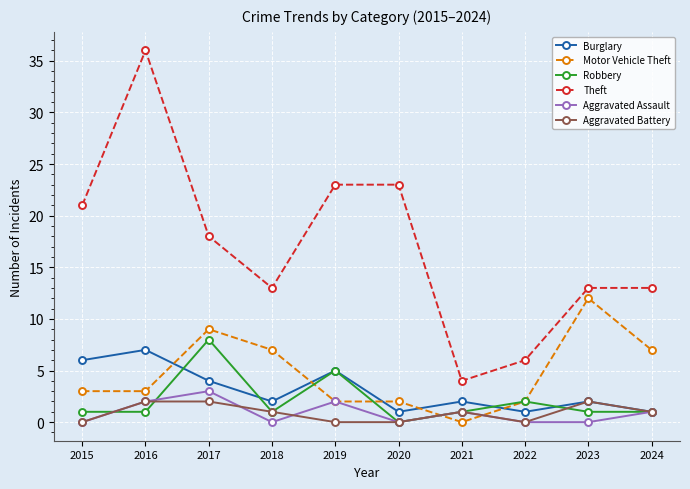

Which label corresponds to the largest value in the chart?

2016